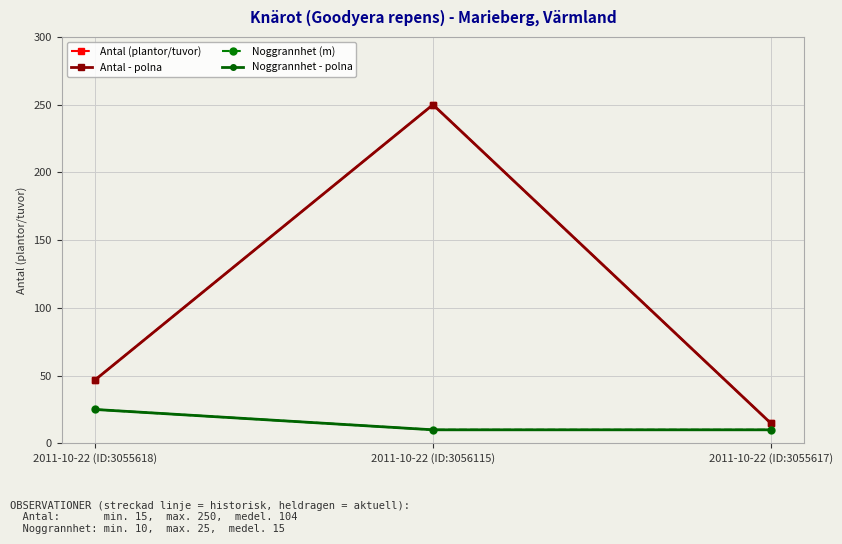

Rank the series by their maximum value, from highest to lowest.

Antal (plantor/tuvor), Antal - polna, Noggrannhet (m), Noggrannhet - polna